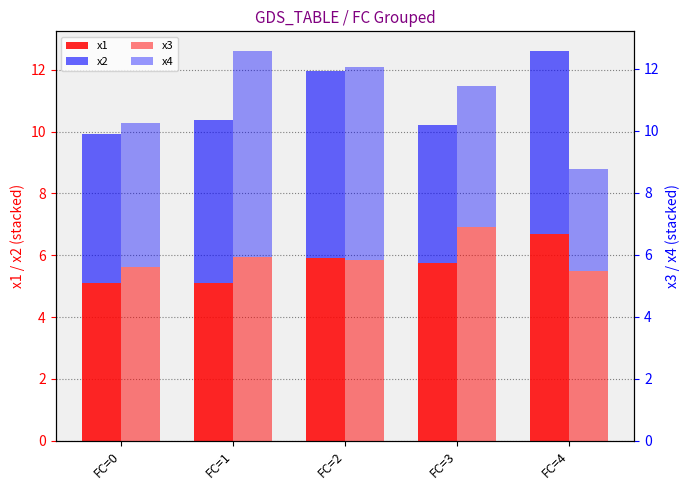

What is the sum of all x2 values?

26.5